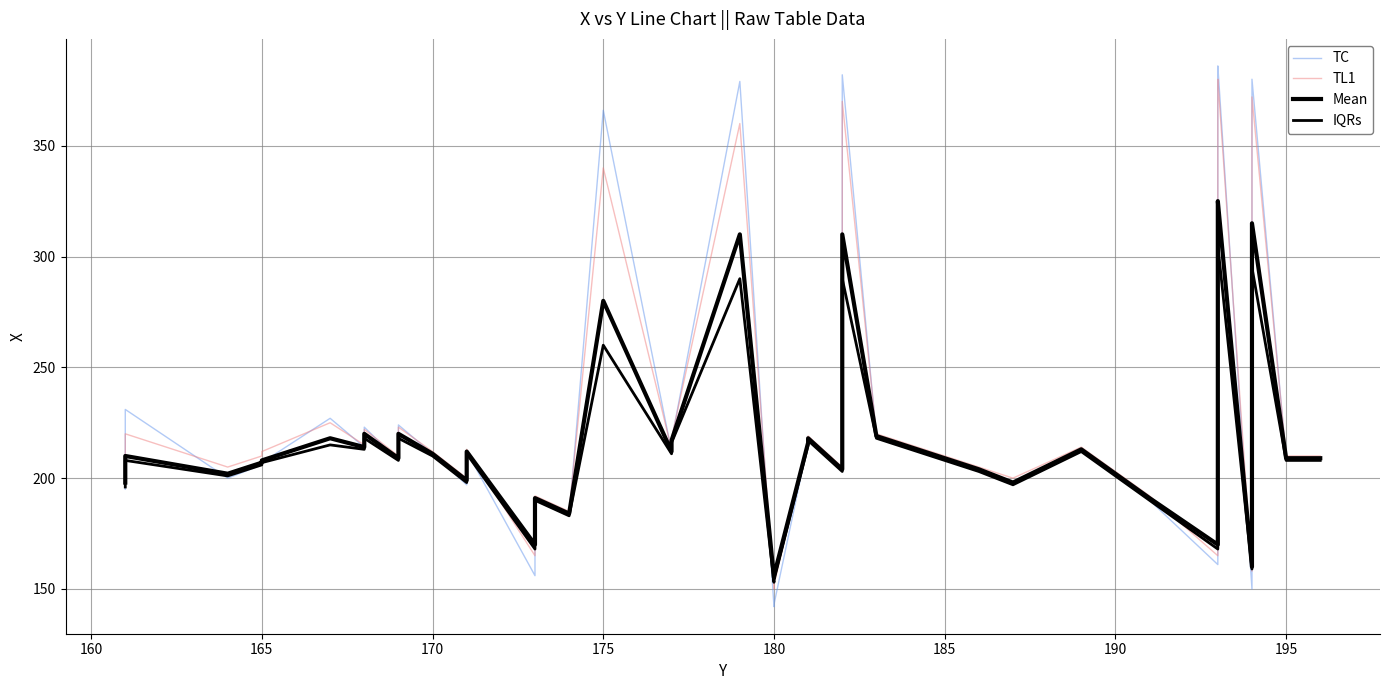

At how many categories does at least one series exceed 149?

40